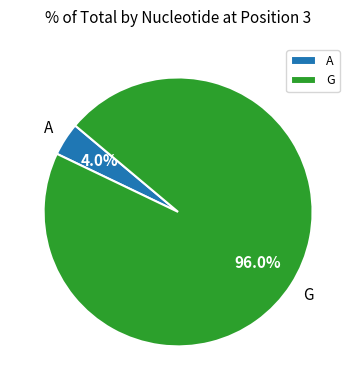

Between G and A, which is larger?

G